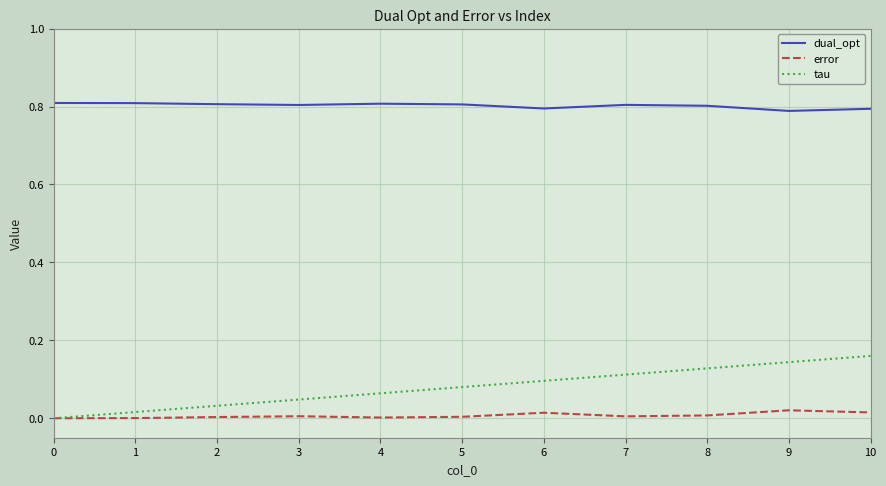

List the series in order of their peak value, highest first.

dual_opt, tau, error